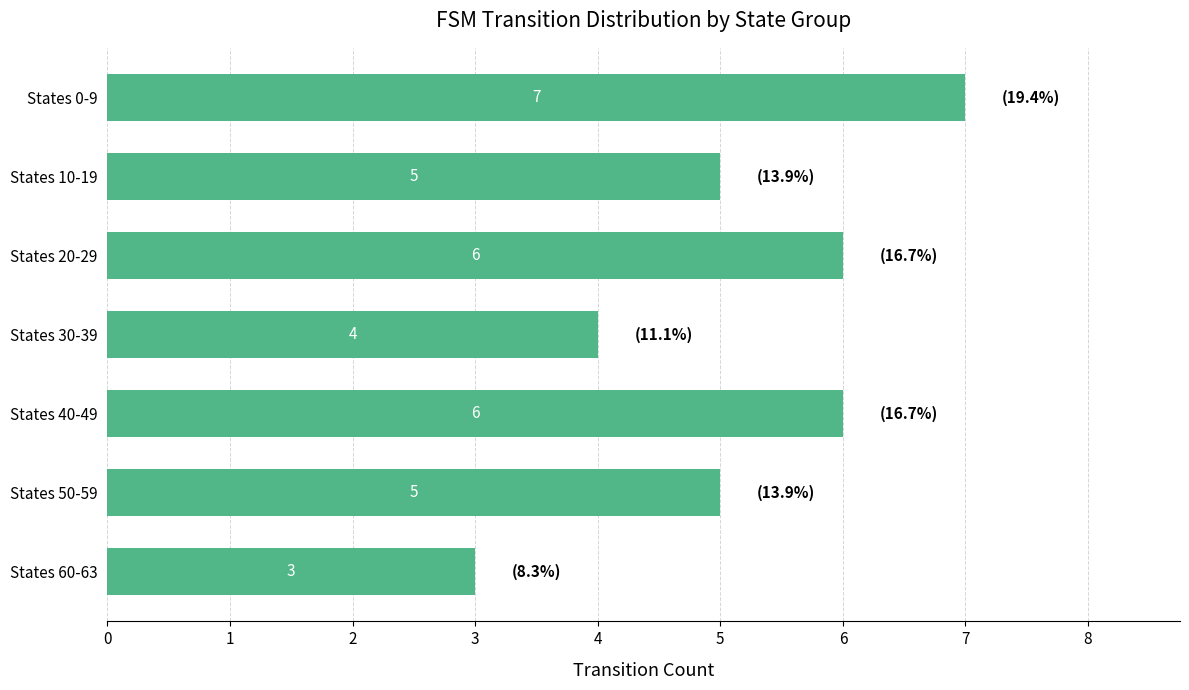

The value at States 10-19 is 9. True or false?

False